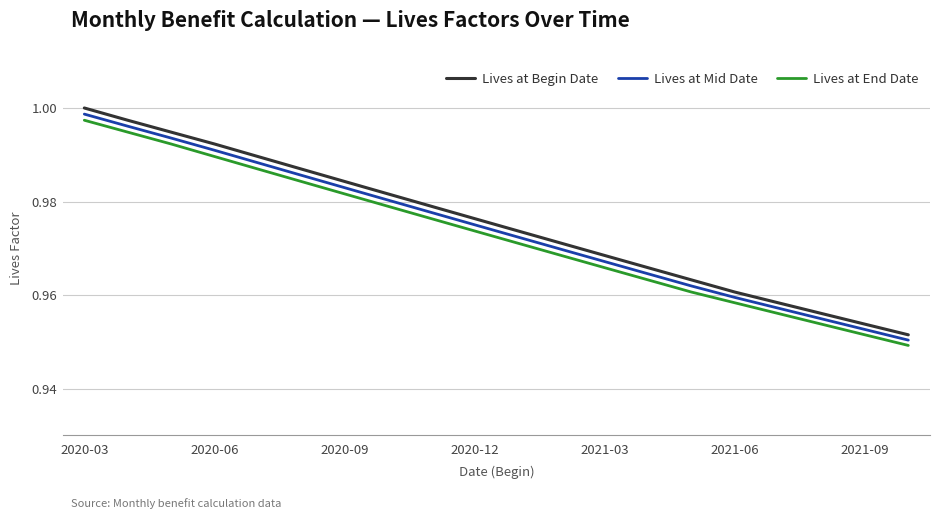

How many lines are shown in the chart?

3